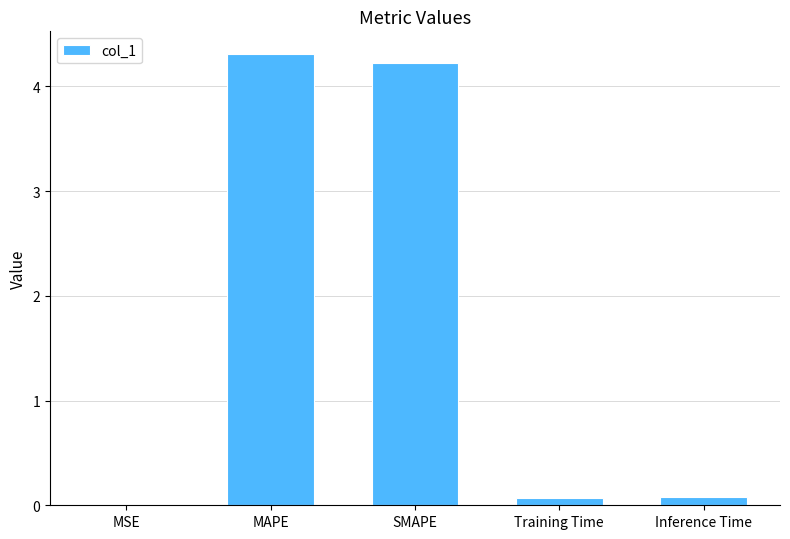

Is it true that the value at MAPE is 4.3?

True